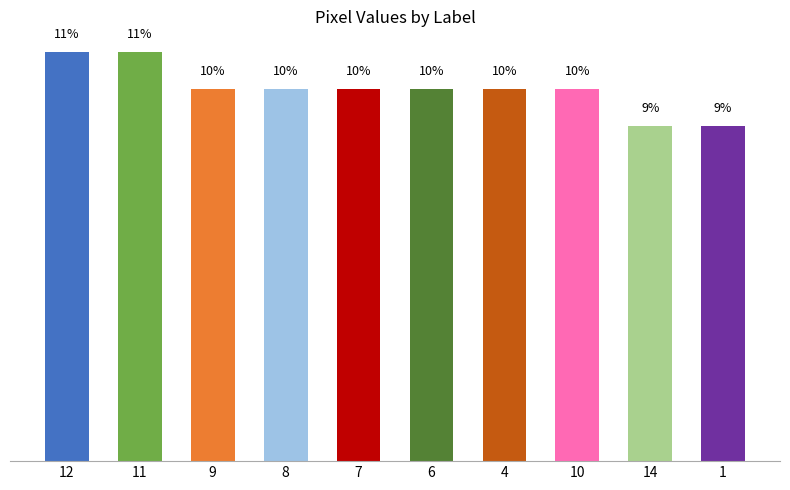

Which label corresponds to the smallest value in the chart?

14